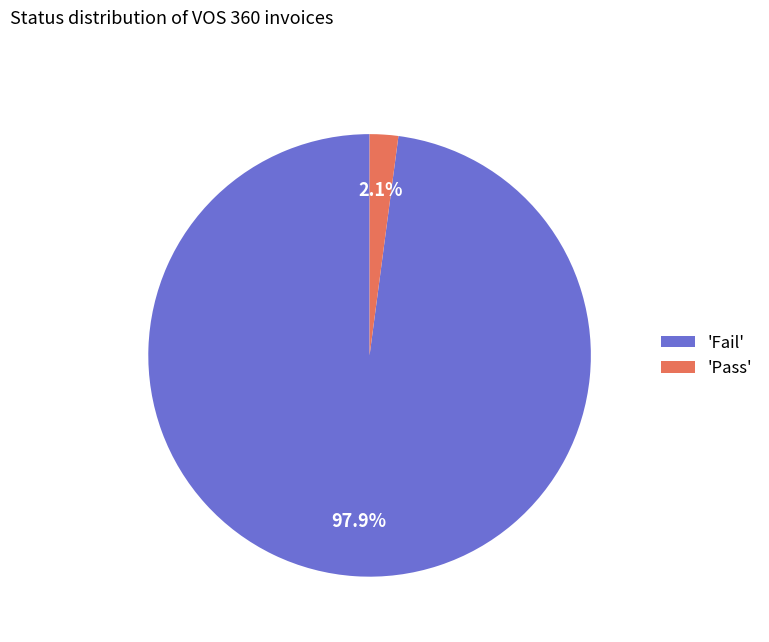

What is the smallest slice in the pie chart?

'Pass'